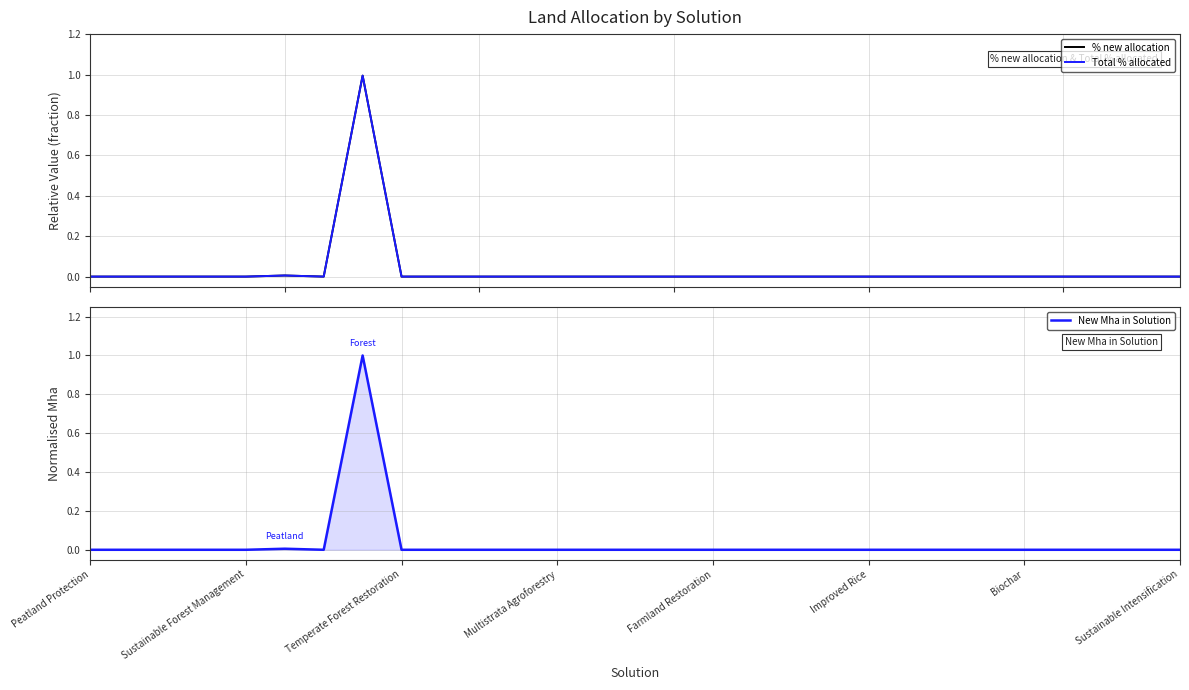

What is the maximum value for New Mha in Solution?

1.0